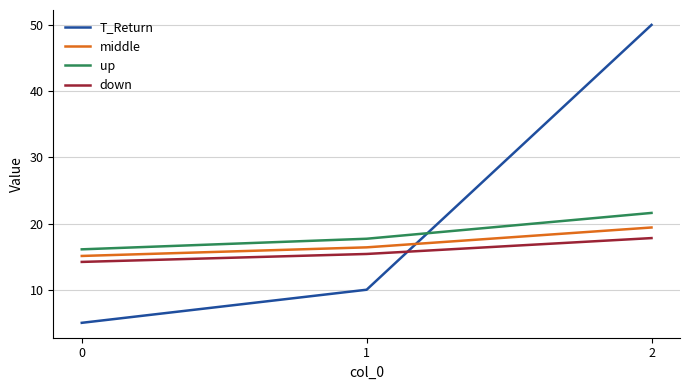

Which series has the widest spread of values?

T_Return